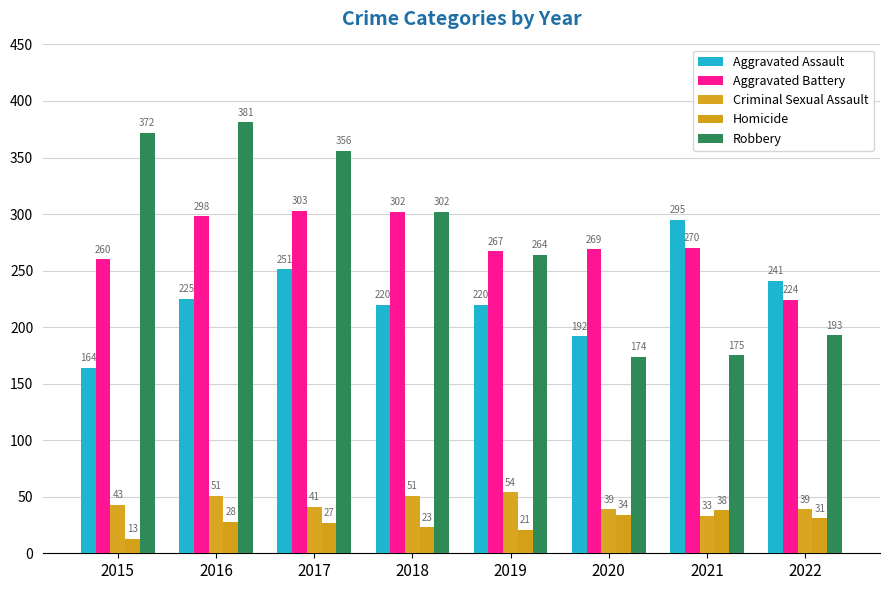

What is the highest value of the Aggravated Battery series?

303